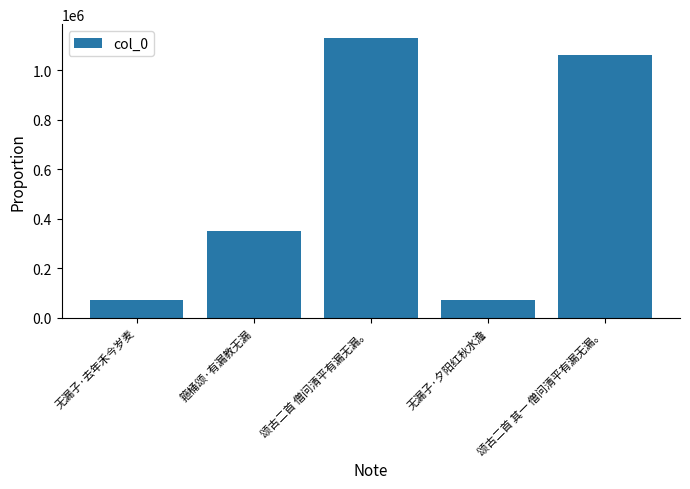

What is the label of the 1st bar from the left?

无漏子·去年禾今岁麦